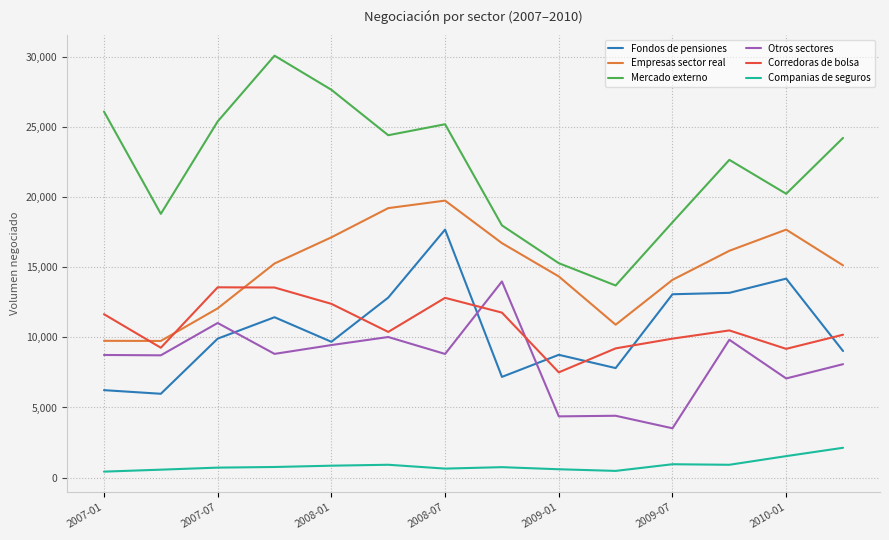

What is the difference between the maximum and second lowest values in the Fondos de pensiones series?

11450